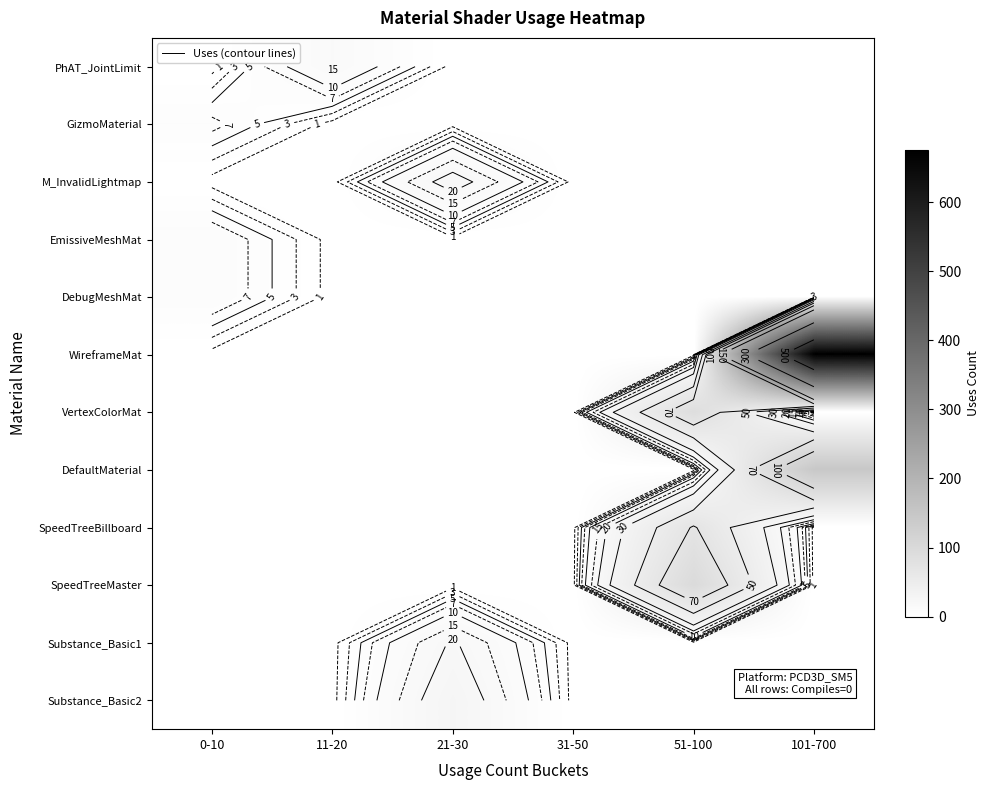

What is the greatest value displayed?

675